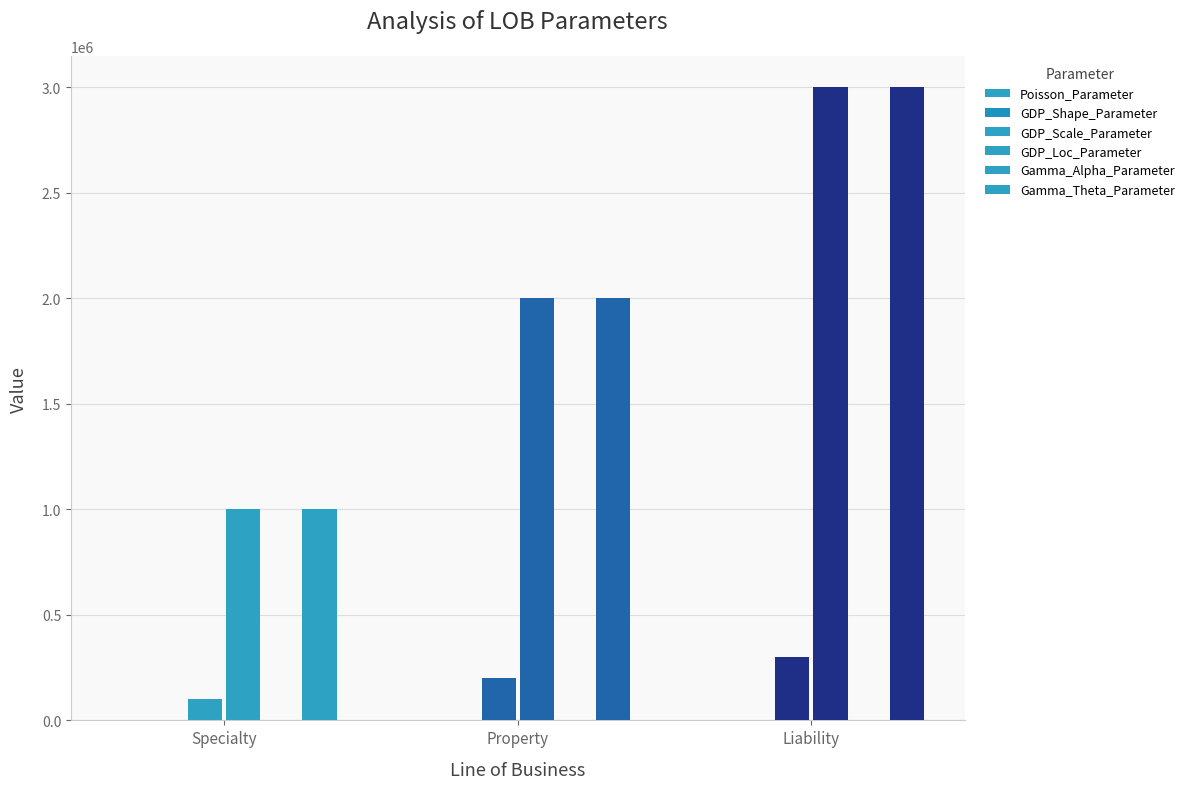

Reading left to right, transcribe all the data shown in this chart.

Poisson_Parameter: 5.0	10.0	15.0
GDP_Shape_Parameter: 0.3	0.5	0.8
GDP_Scale_Parameter: 100000.0	200000.0	300000.0
GDP_Loc_Parameter: 1000000.0	2000000.0	3000000.0
Gamma_Alpha_Parameter: 1.0	2.0	3.0
Gamma_Theta_Parameter: 1000000.0	2000000.0	3000000.0